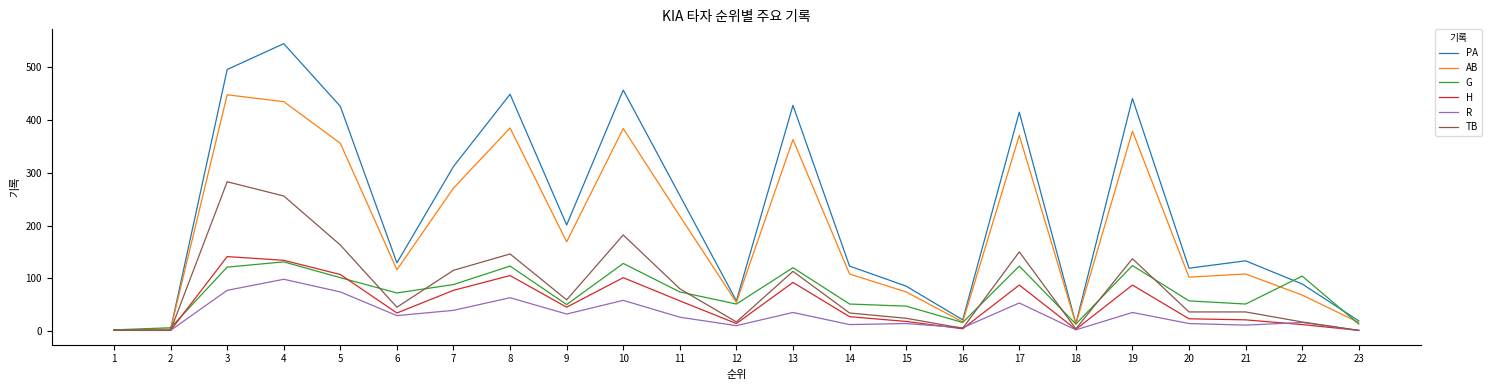

Which series has the widest spread of values?

PA